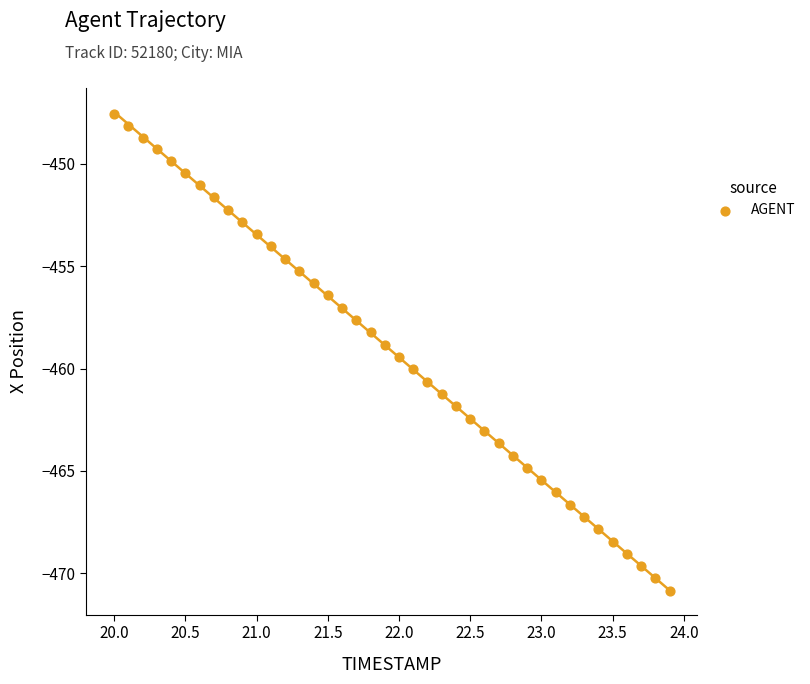

What is the range of Y values (max minus min)?

23.3